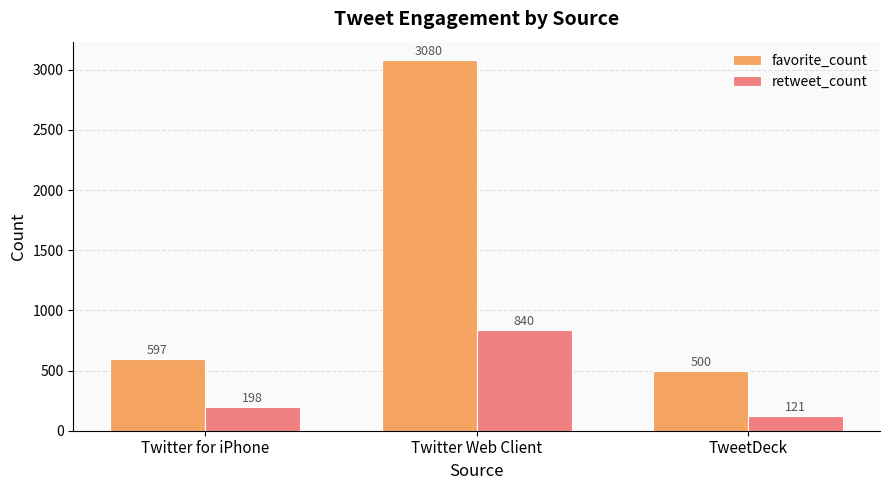

What is the difference between the highest and lowest values at TweetDeck?

379